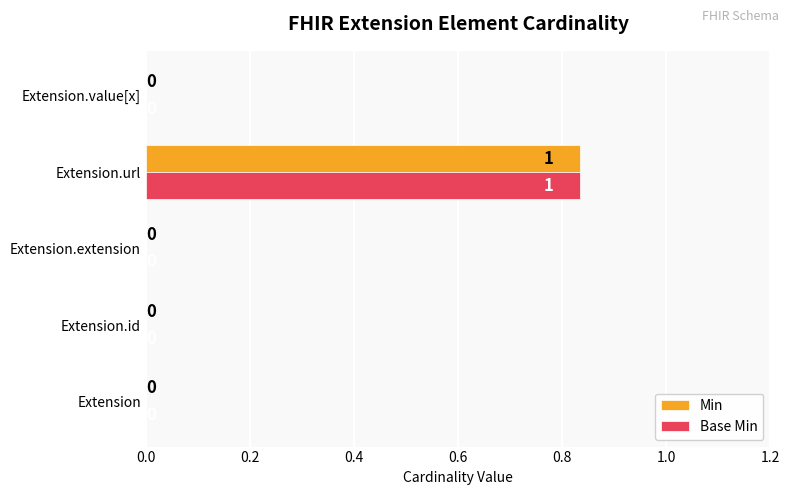

At which category does the chart reach its peak across all series?

Extension.url